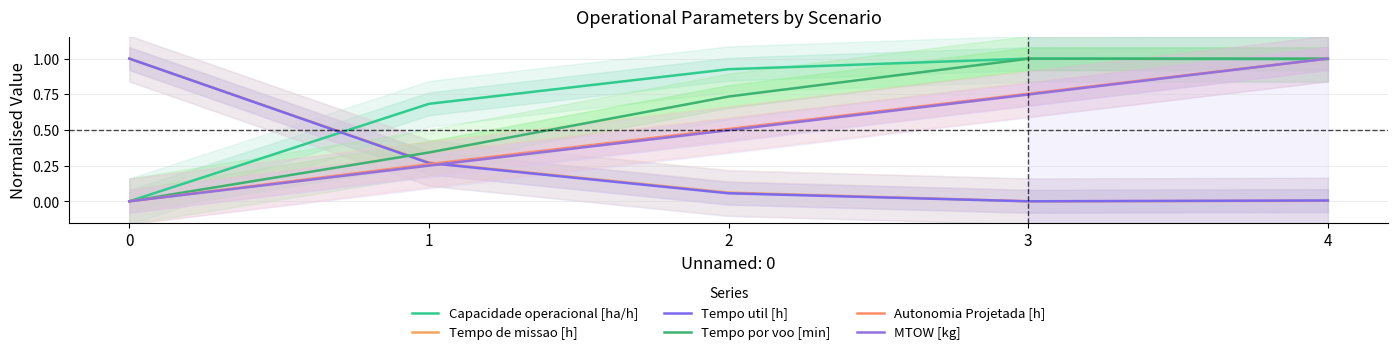

List the series in order of their peak value, lowest first.

Capacidade operacional [ha/h], Tempo de missao [h], Tempo util [h], Tempo por voo [min], Autonomia Projetada [h], MTOW [kg]